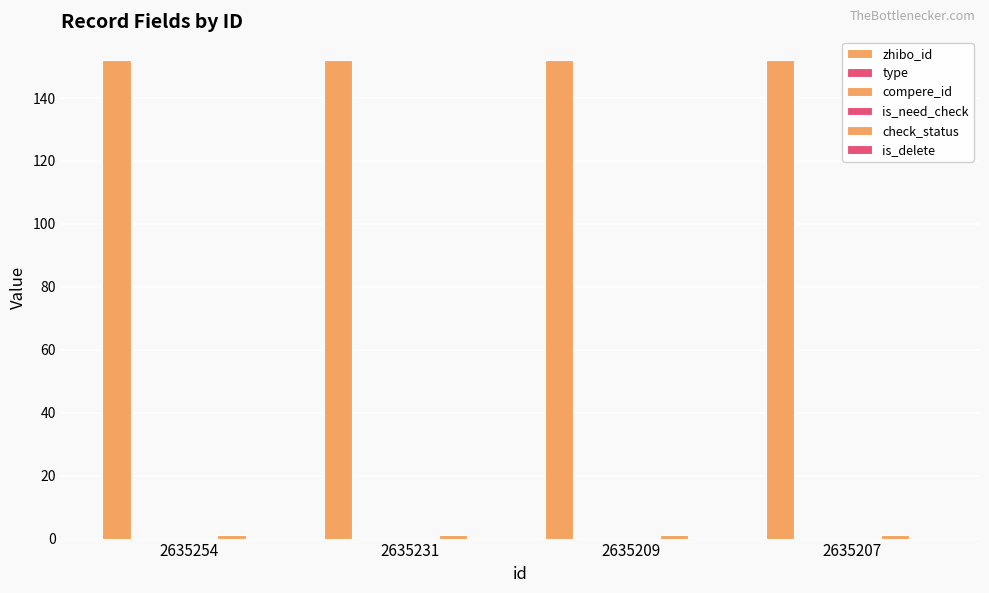

How many groups of bars are there?

4